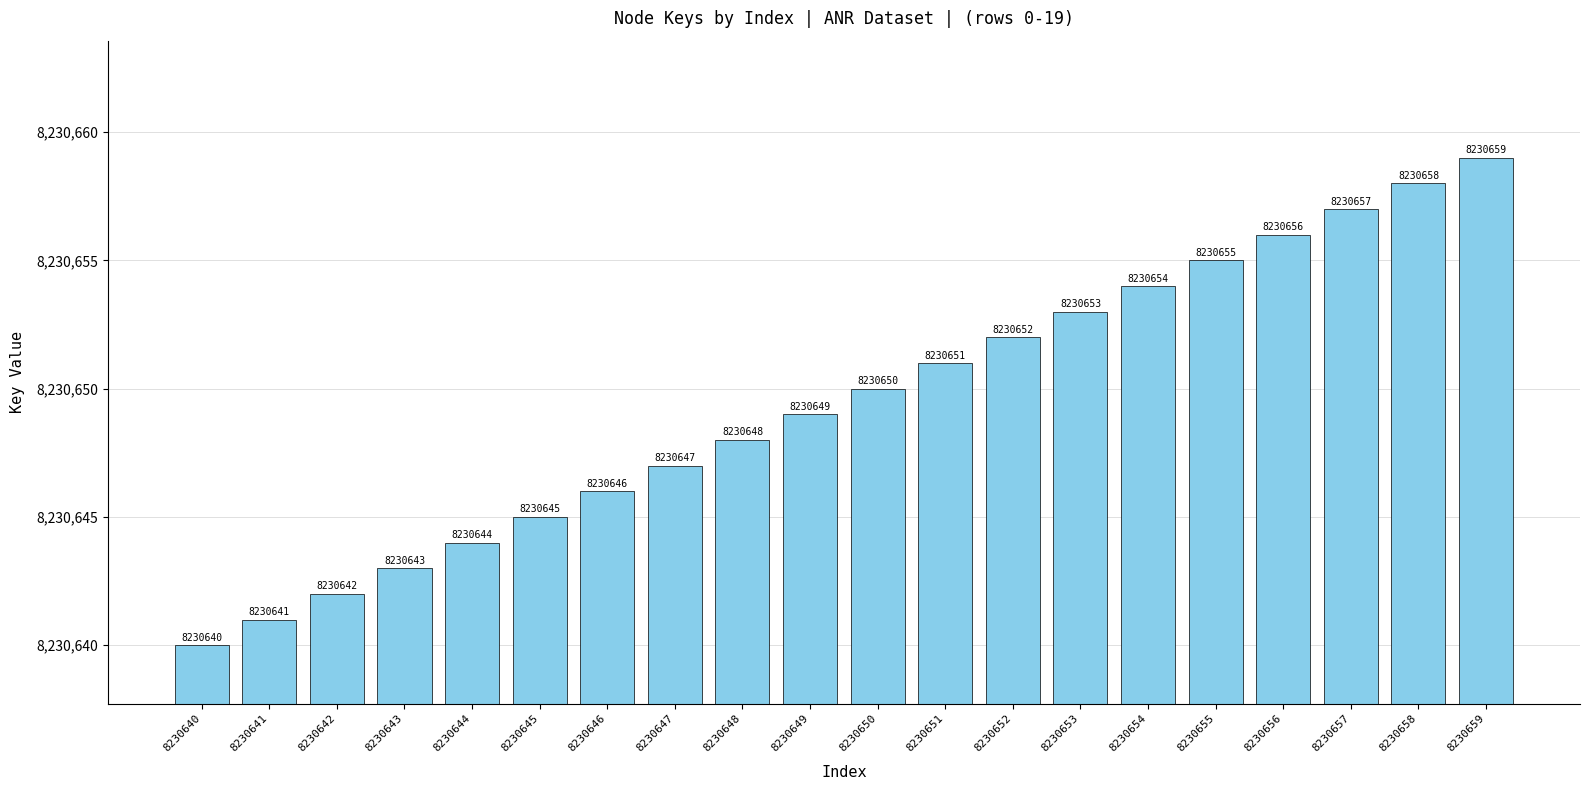

What is the difference between the values at 8230656 and 8230647?

9